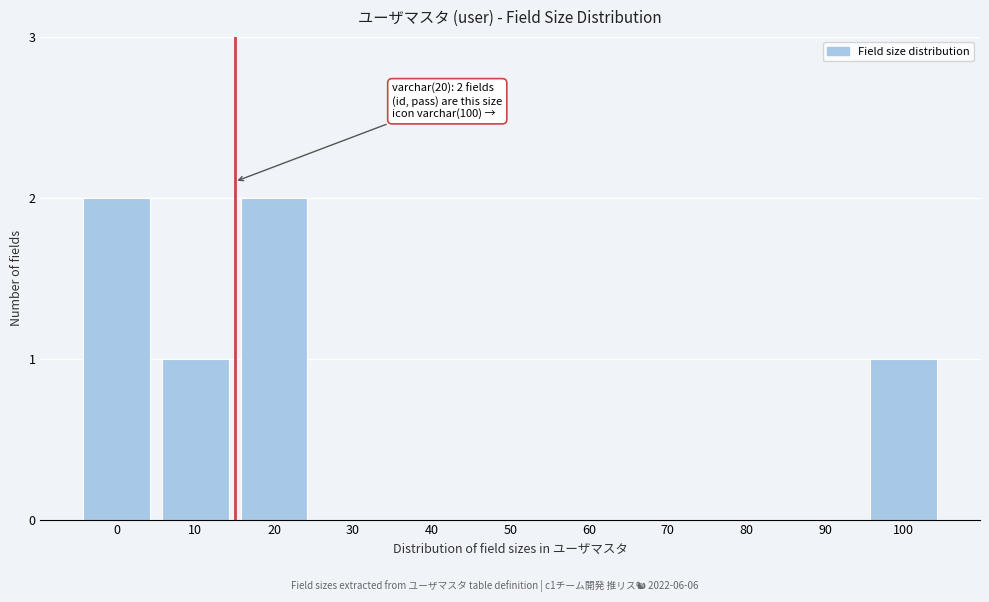

Reading left to right, list all the values displayed in this chart.

0=2	10=1	20=2	30=0	40=0	50=0	60=0	70=0	80=0	90=0	100=1